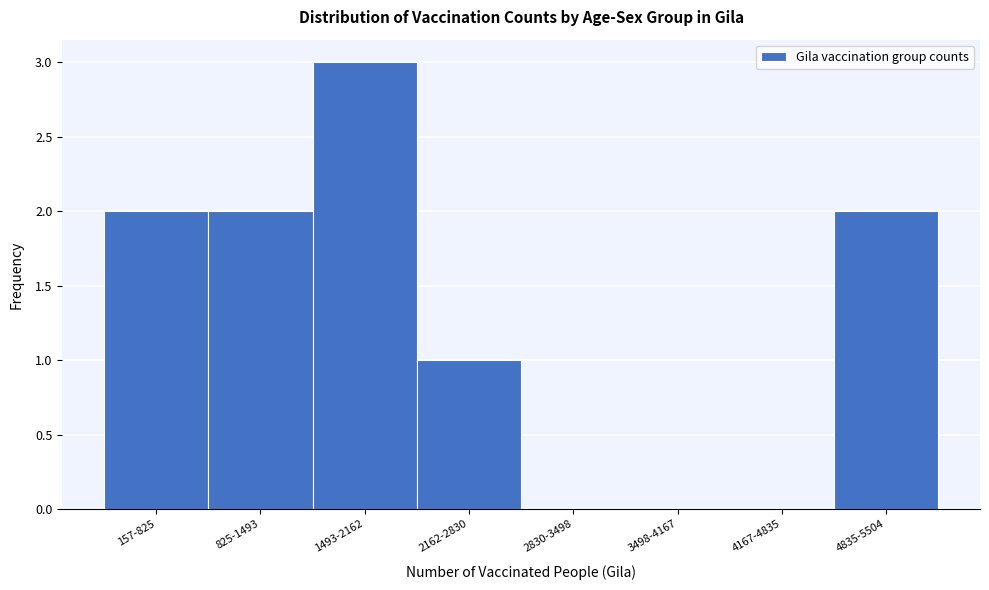

Reading left to right, extract all data points from this chart.

157-825=2	825-1493=2	1493-2162=3	2162-2830=1	2830-3498=0	3498-4167=0	4167-4835=0	4835-5504=2